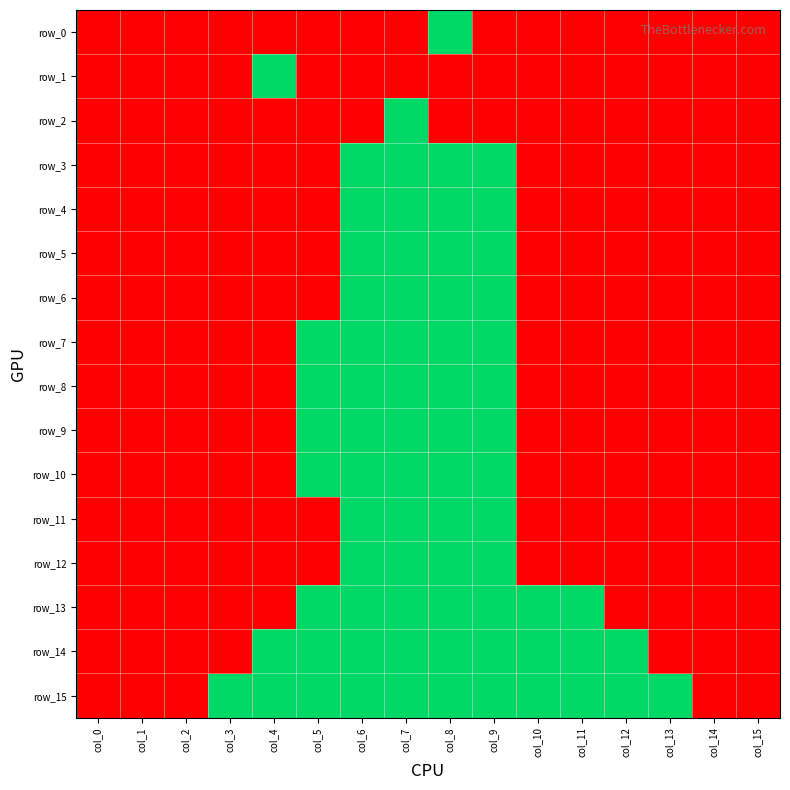

True or false: row_10 has a value of 0 at col_10.

False